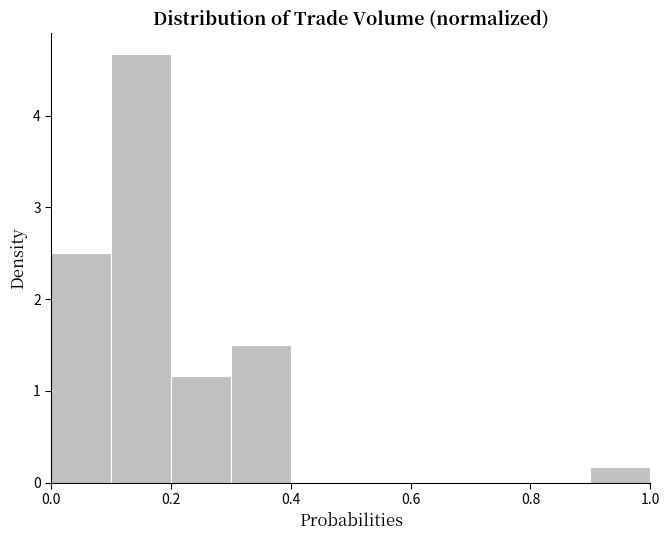

Reading left to right, list every bar in this chart as the range it spans on the x-axis followed by its height. The values are not printed on the chart, so give them approximately, as read against the axis.

0.0 to 0.1: 2.5
0.1 to 0.2: 4.7
0.2 to 0.3: 1.2
0.3 to 0.4: 1.5
0.4 to 0.5: 0
0.5 to 0.6: 0
0.6 to 0.7: 0
0.7 to 0.8: 0
0.8 to 0.9: 0
0.9 to 1.0: 0.2